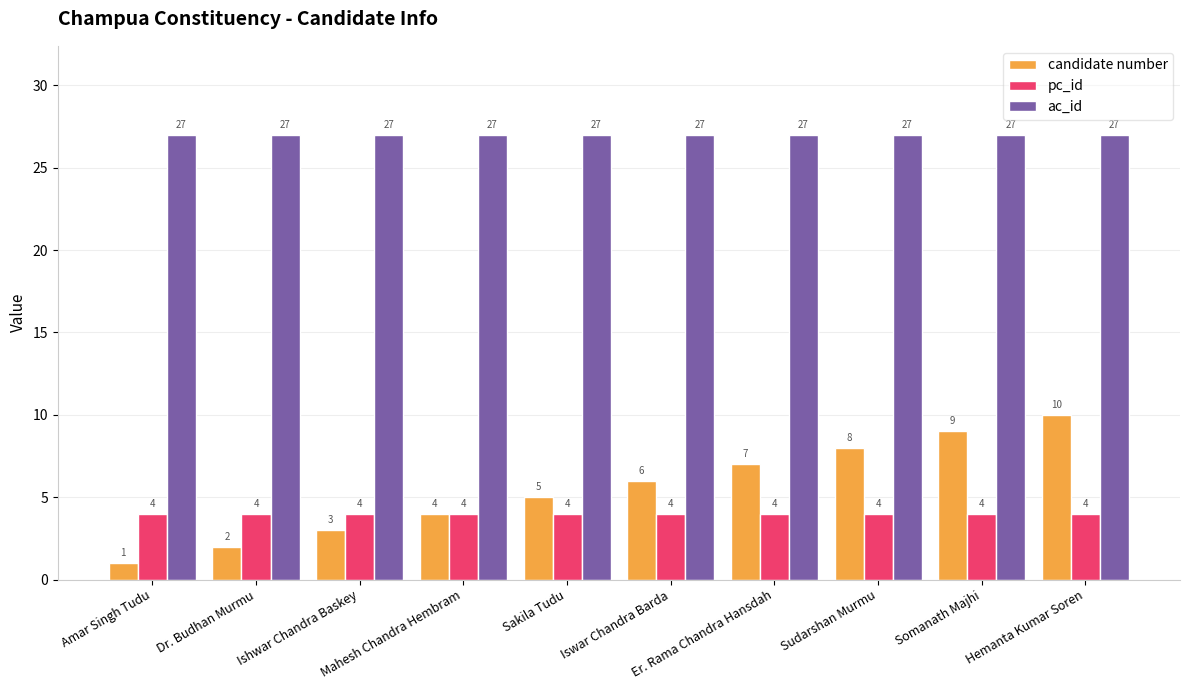

What is the label of the 7th bar from the right?

Mahesh Chandra Hembram